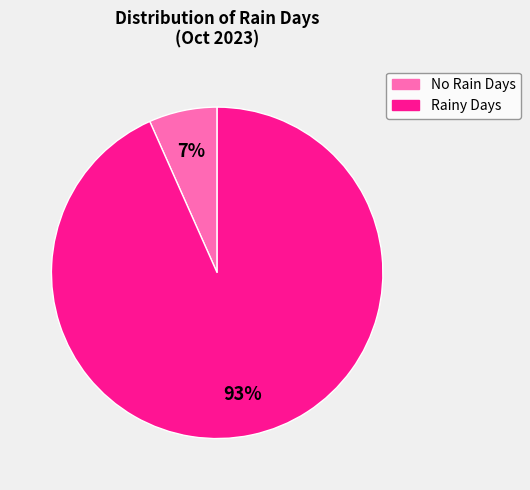

Is there a majority slice in this chart?

Yes